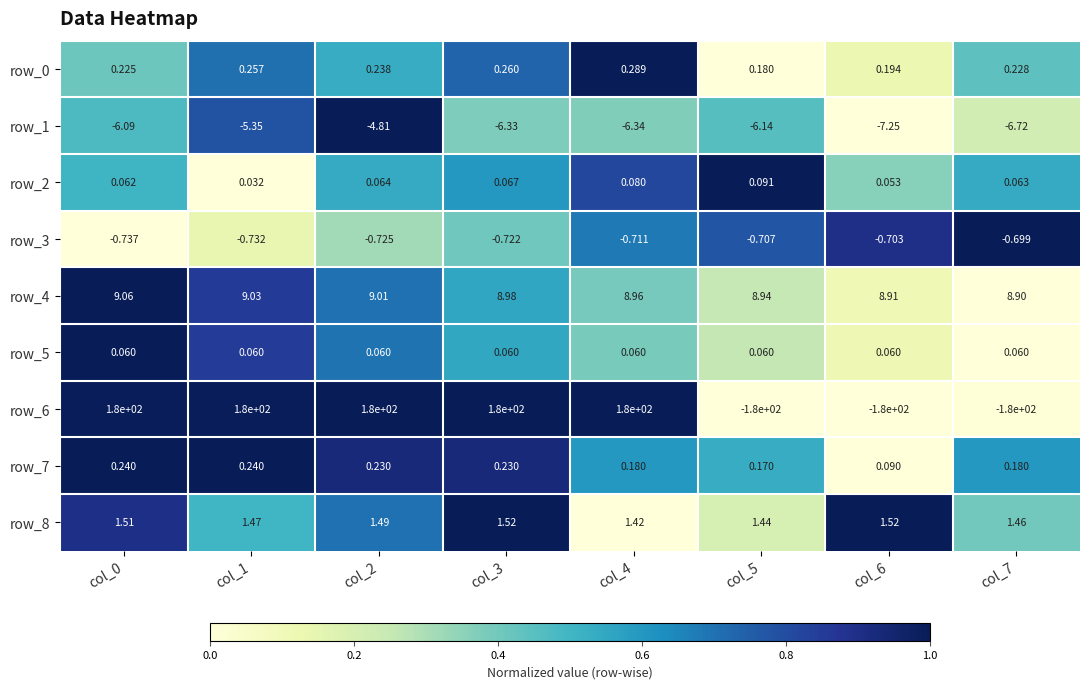

How many data points does each series have?

8